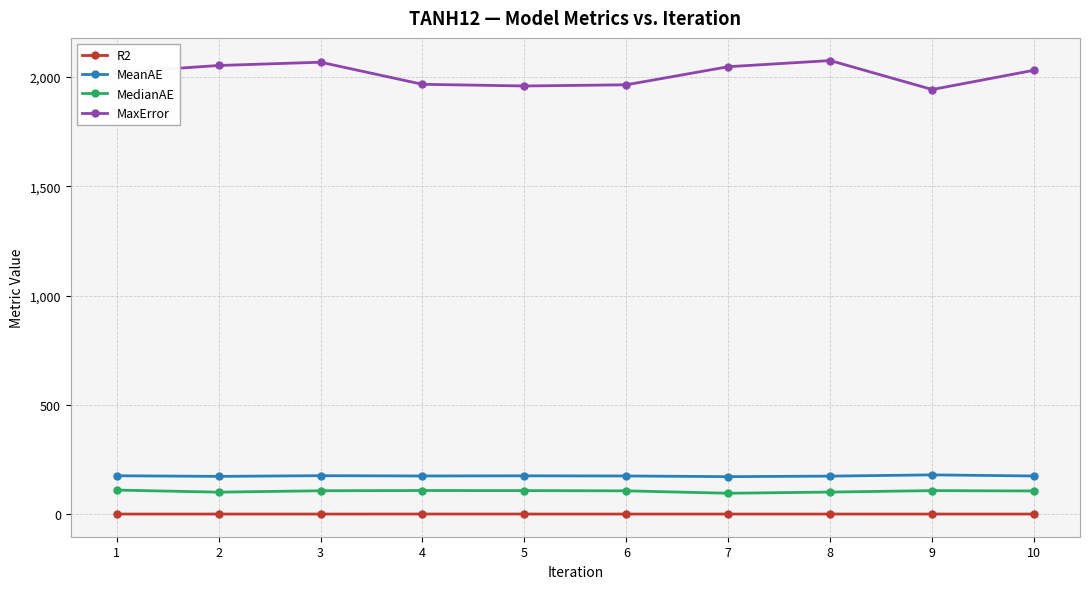

Is the value of R2 at 6 greater than the value of MedianAE at 7?

No